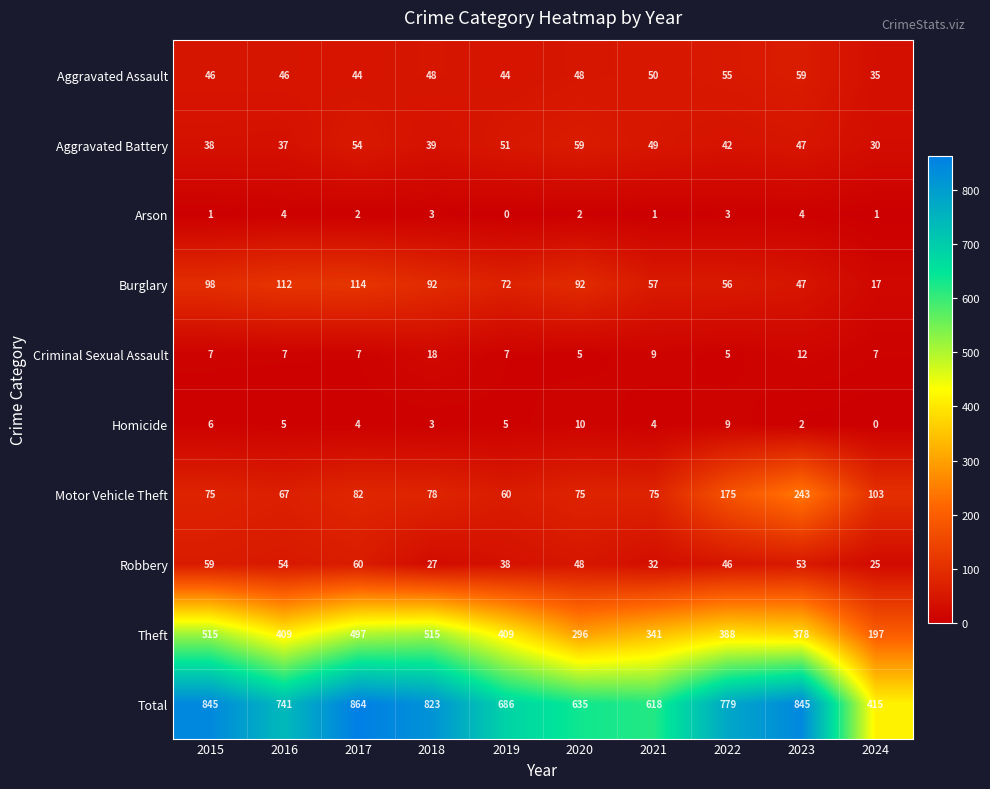

What is the minimum value for Motor Vehicle Theft?

60